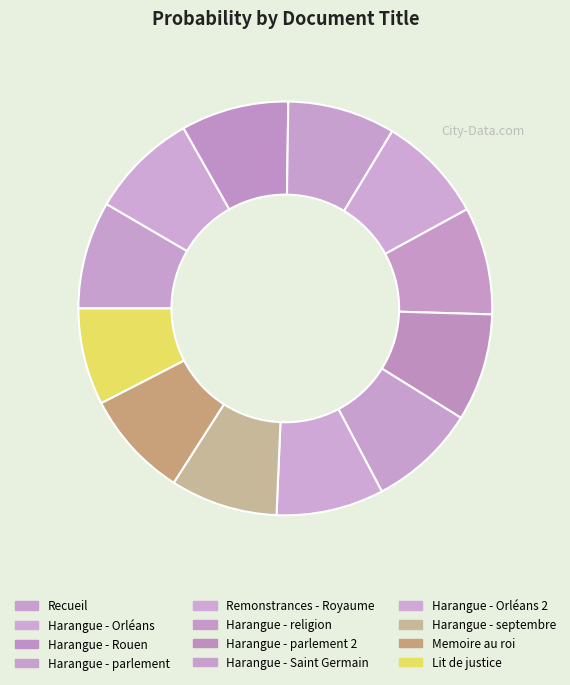

How many slices are in this pie chart?

12